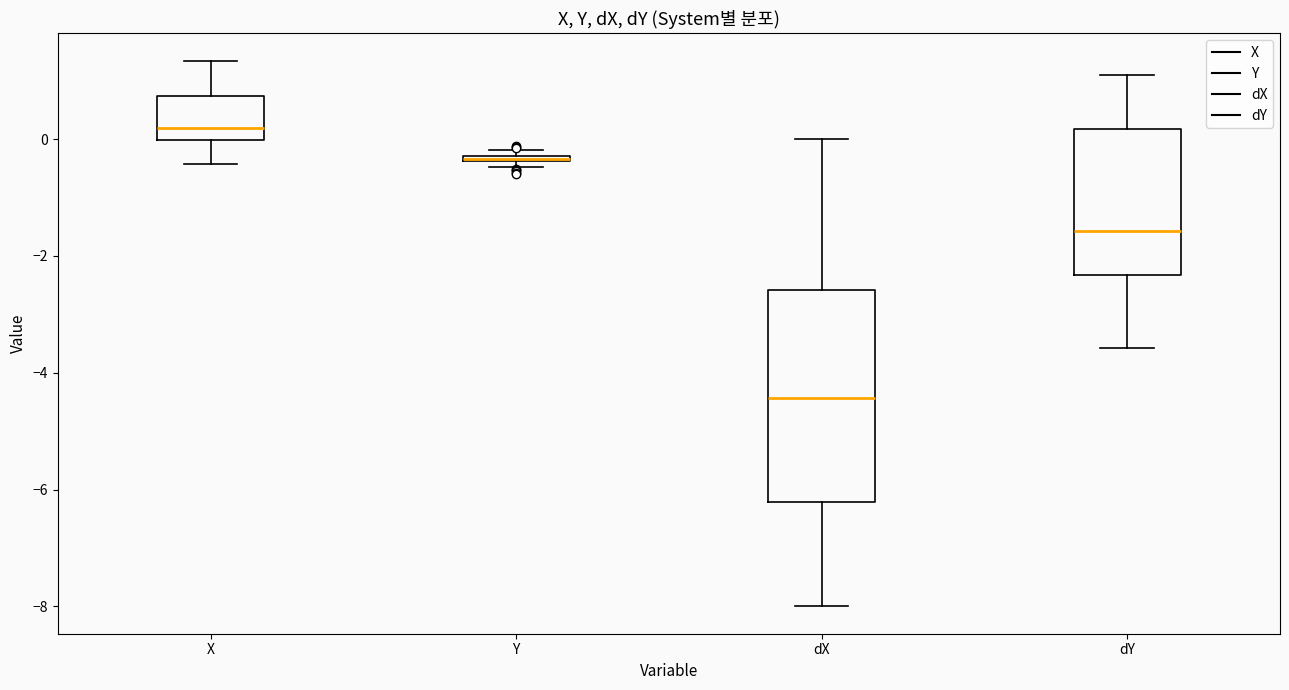

Which box is the tallest, from its lower edge to its upper edge?

dX